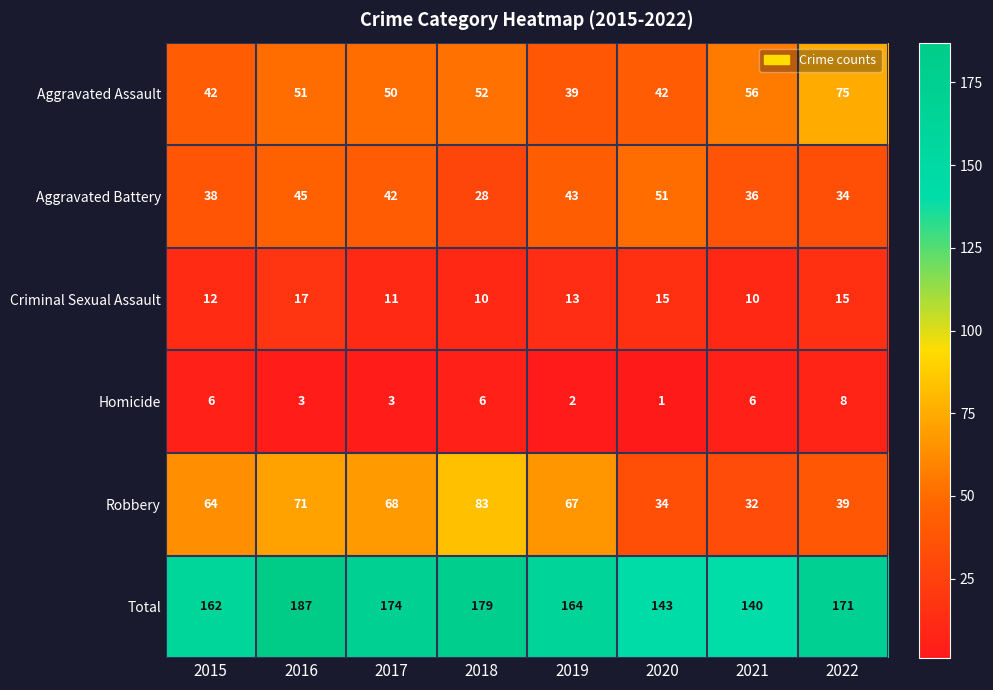

Count the number of data series in this chart.

6